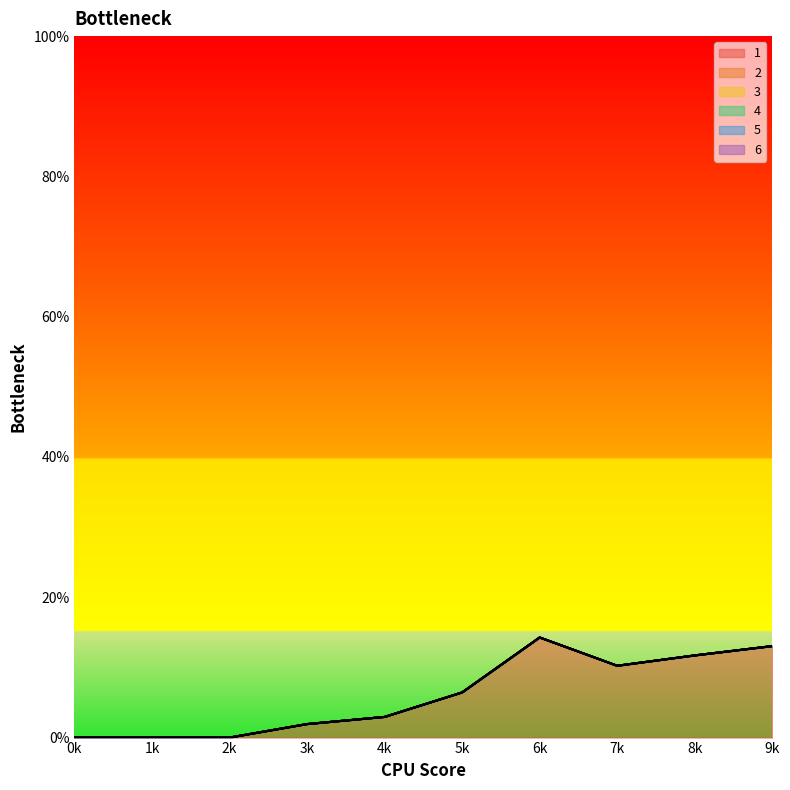

What are all the series names shown in the legend?

1, 2, 3, 4, 5, 6